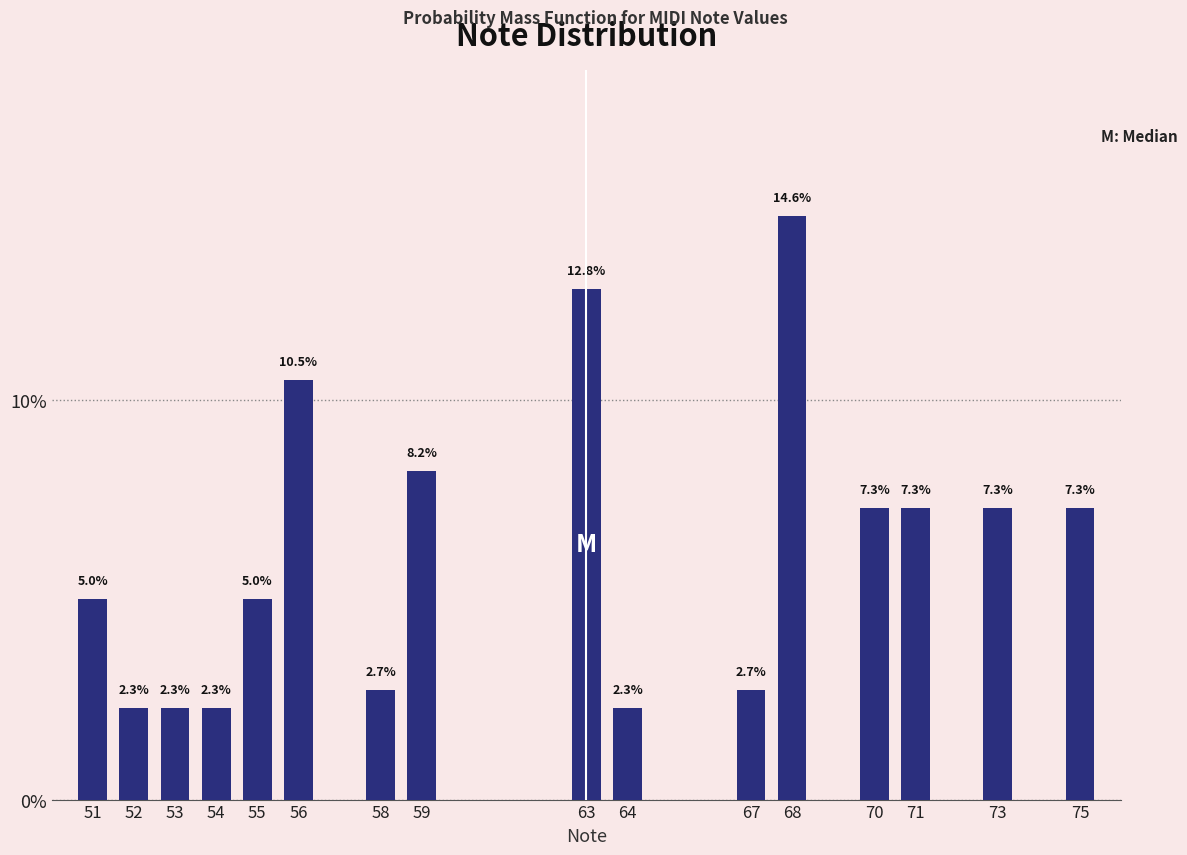

Reading left to right, extract all data points from this chart.

51=5.0	52=2.3	53=2.3	54=2.3	55=5.0	56=10.5	58=2.7	59=8.2	63=12.8	64=2.3	67=2.7	68=14.6	70=7.3	71=7.3	73=7.3	75=7.3